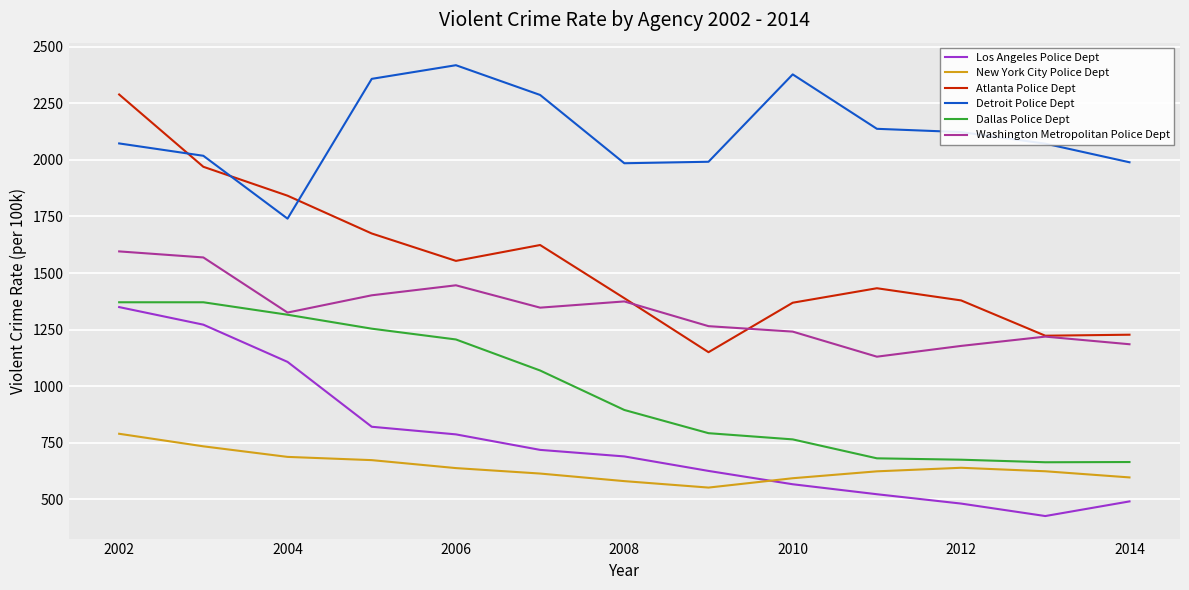

What is the minimum value for Atlanta Police Dept?

1150.1